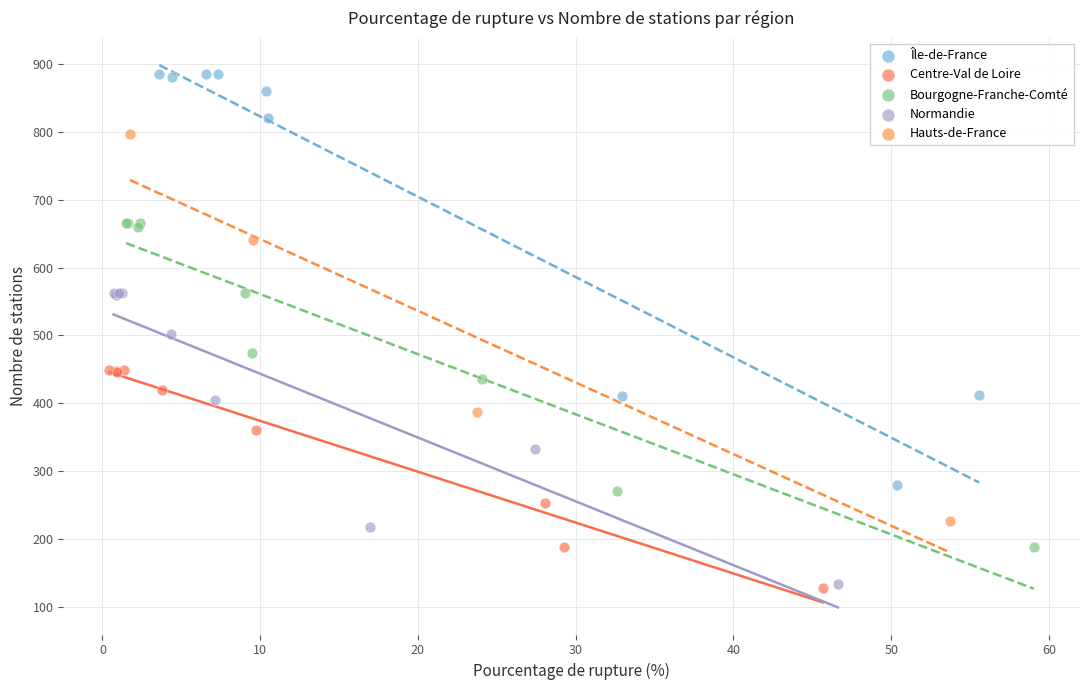

Which series has the widest spread of Y values?

Île-de-France